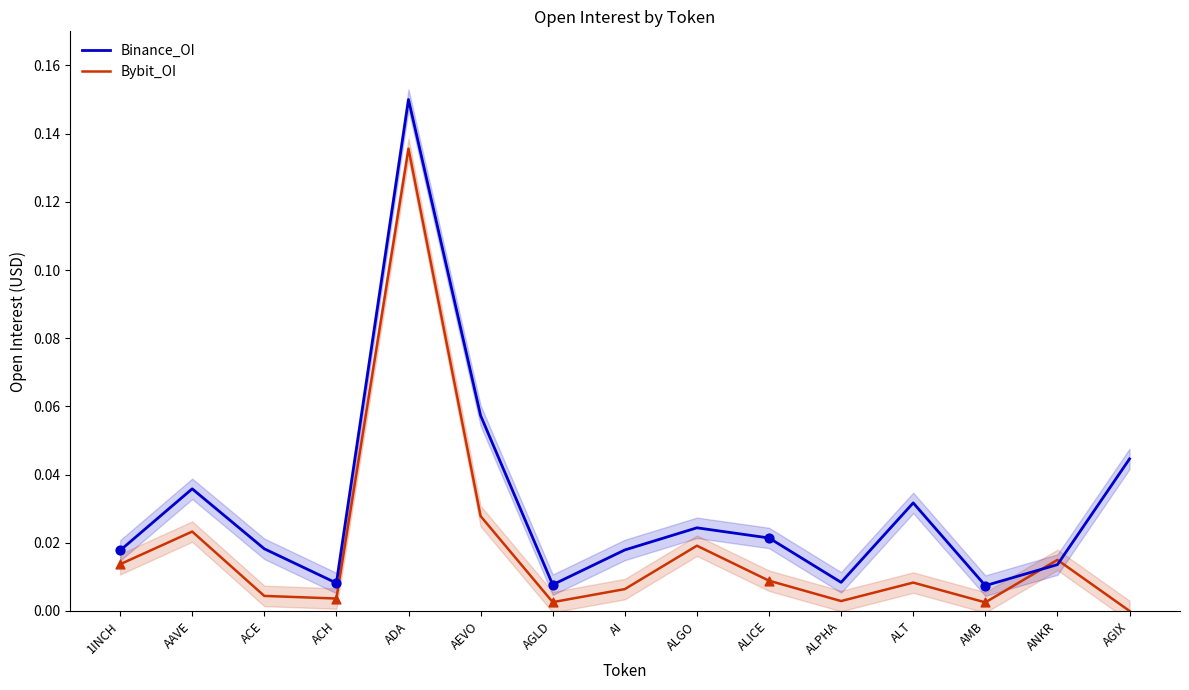

Which series reaches the maximum Y coordinate?

Binance_OI